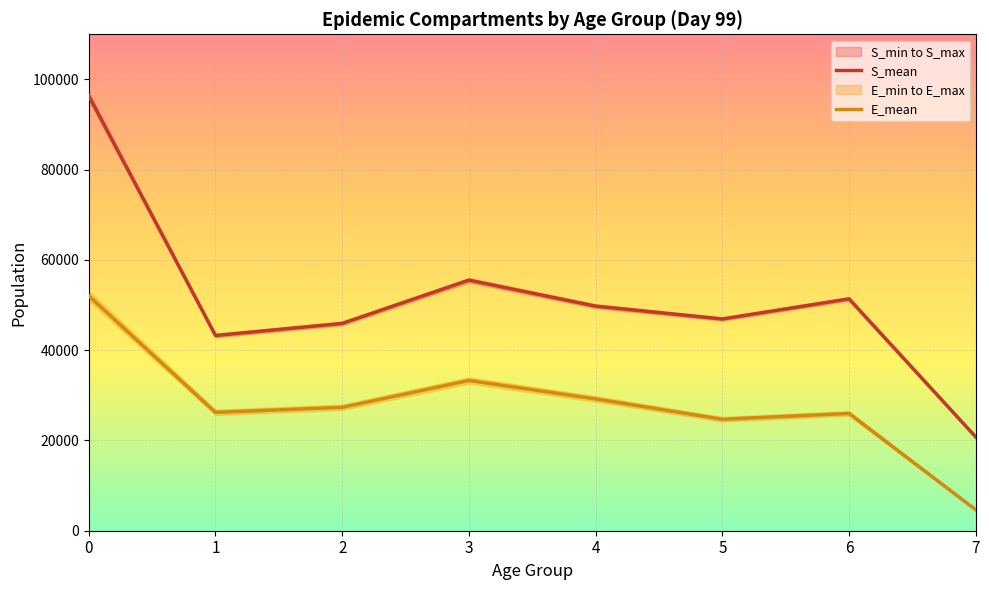

What is the value of the S_mean point at the 1st from the left?

96357.5